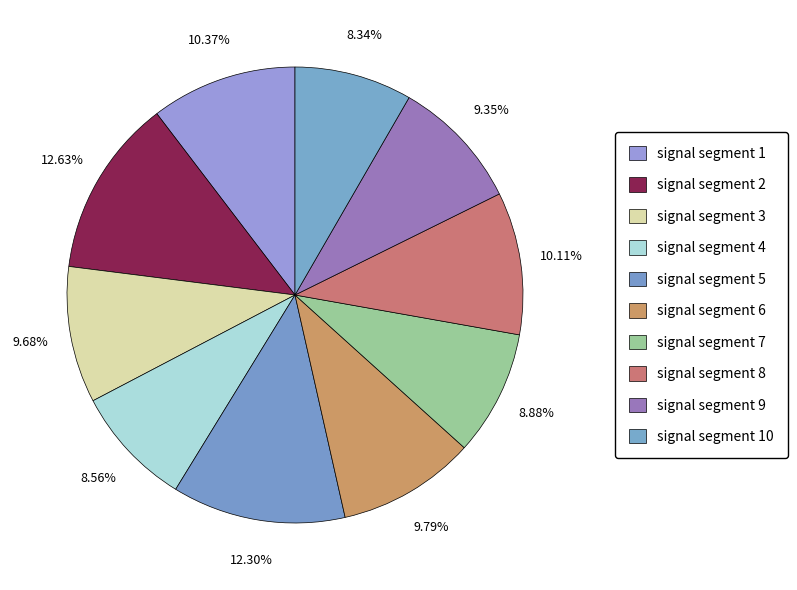

How many segments does this pie chart have?

10